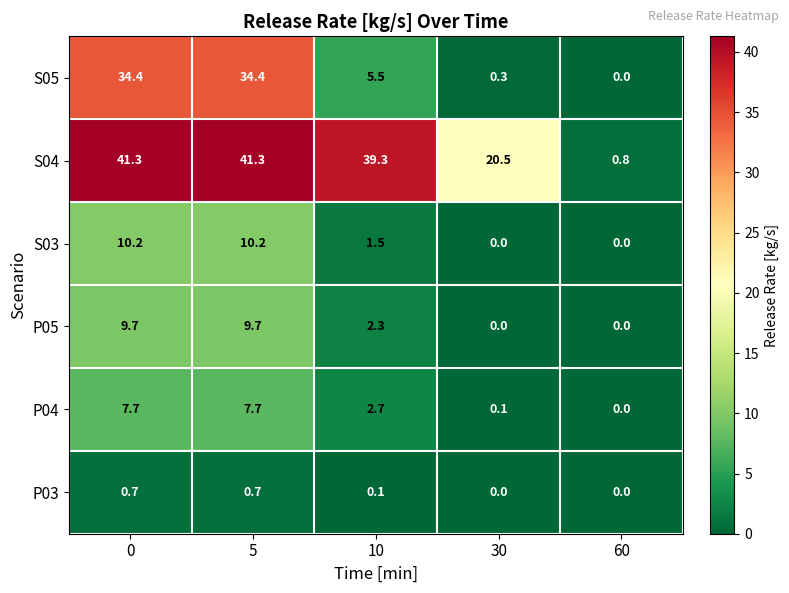

What is the greatest value displayed?

41.3